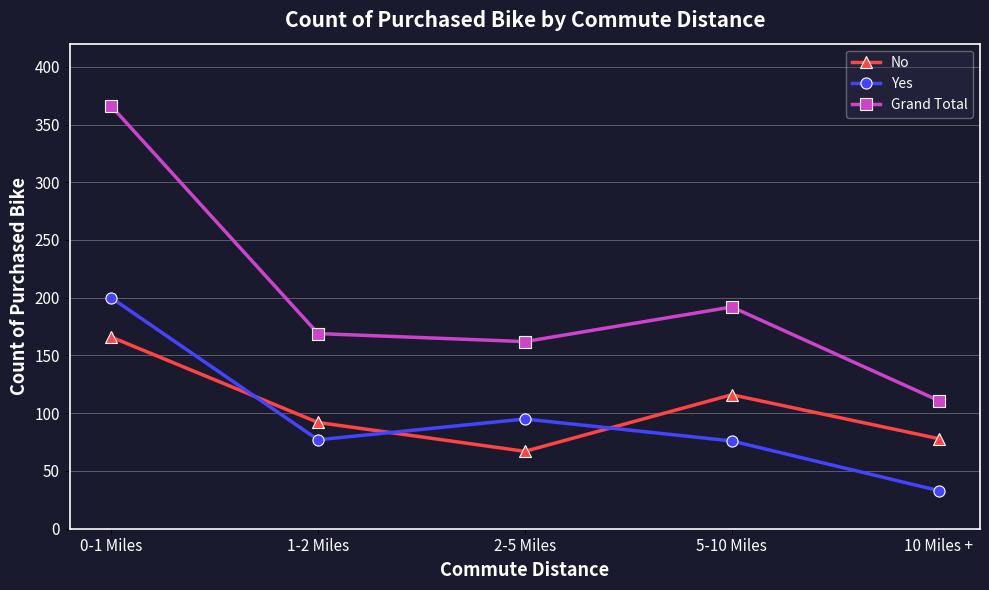

List the series in order of their peak value, lowest first.

No, Yes, Grand Total